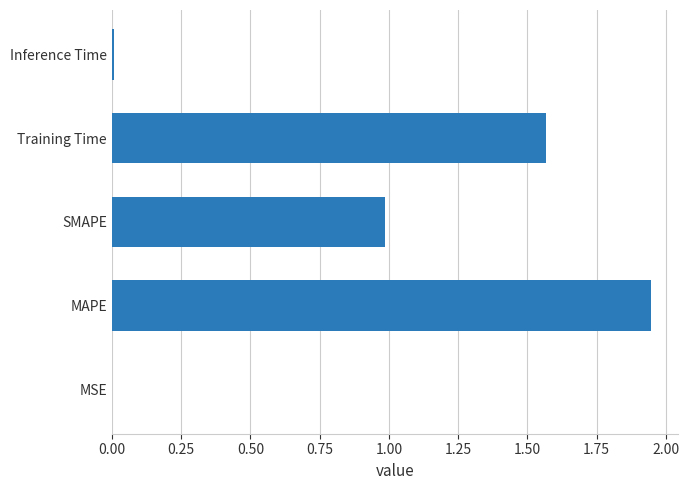

True or false: the data shows 0.6 at Training Time.

False